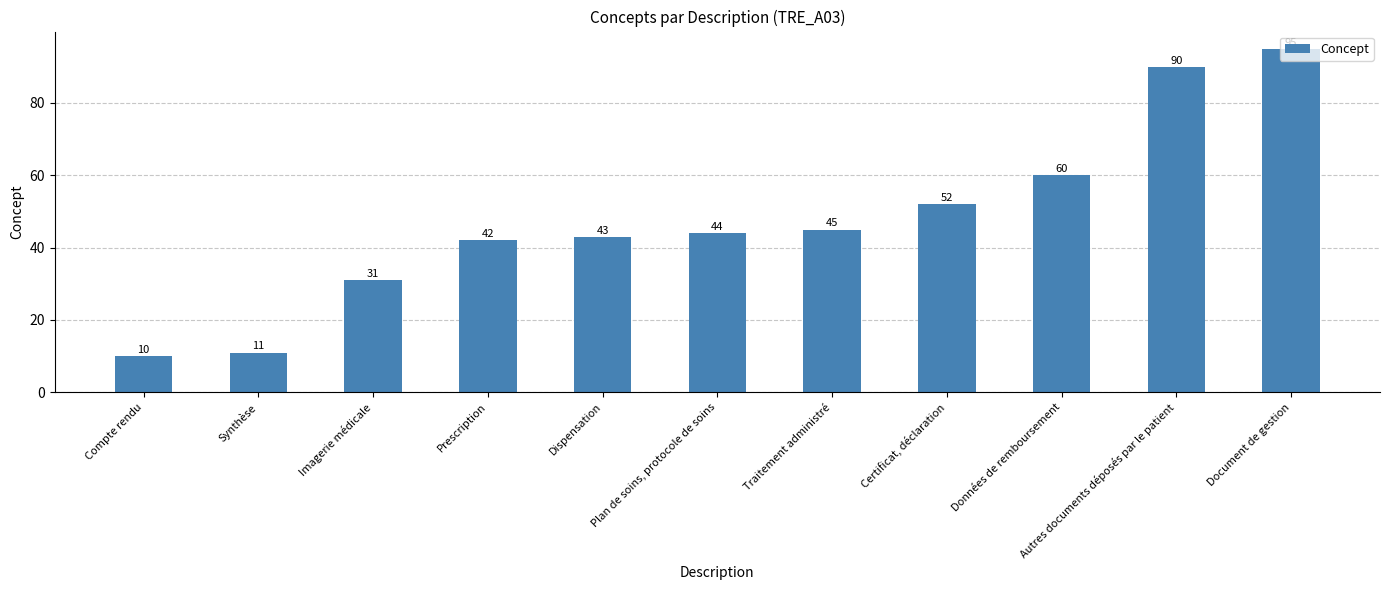

How many data points are less than 44?

5